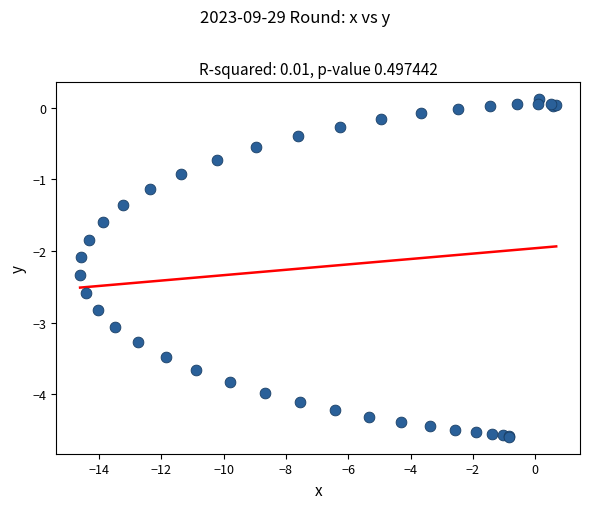

What Y value in the scatter plot is closest to -2?

-2.1